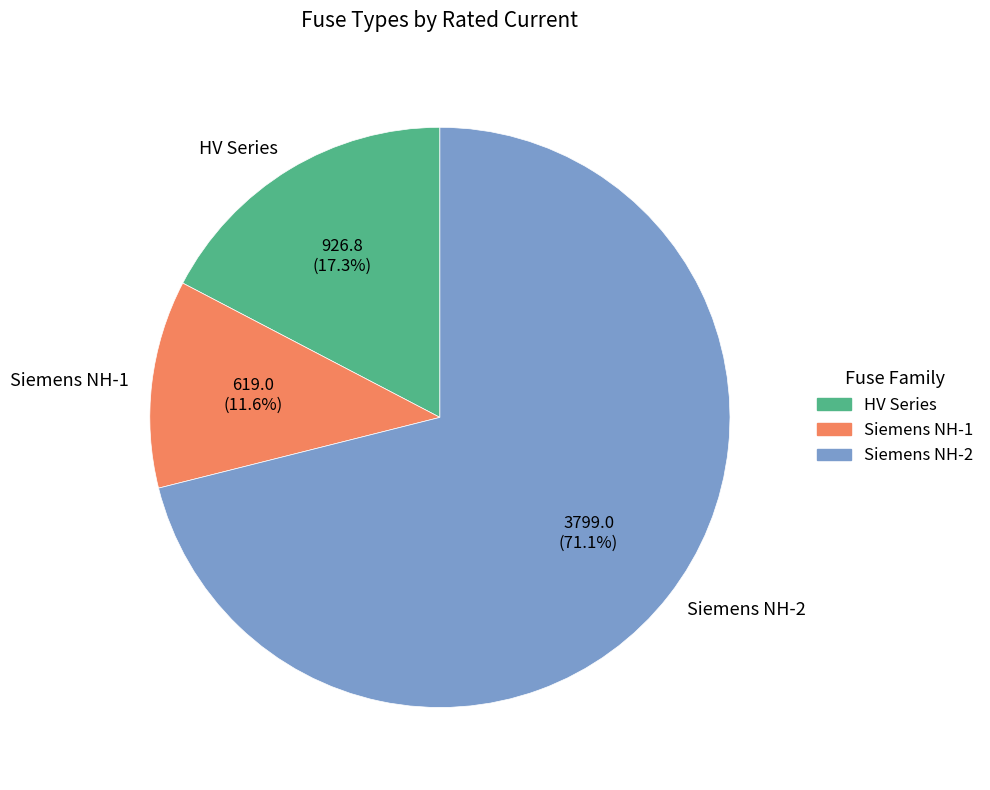

Which category has the smallest portion of the pie?

Siemens NH-1